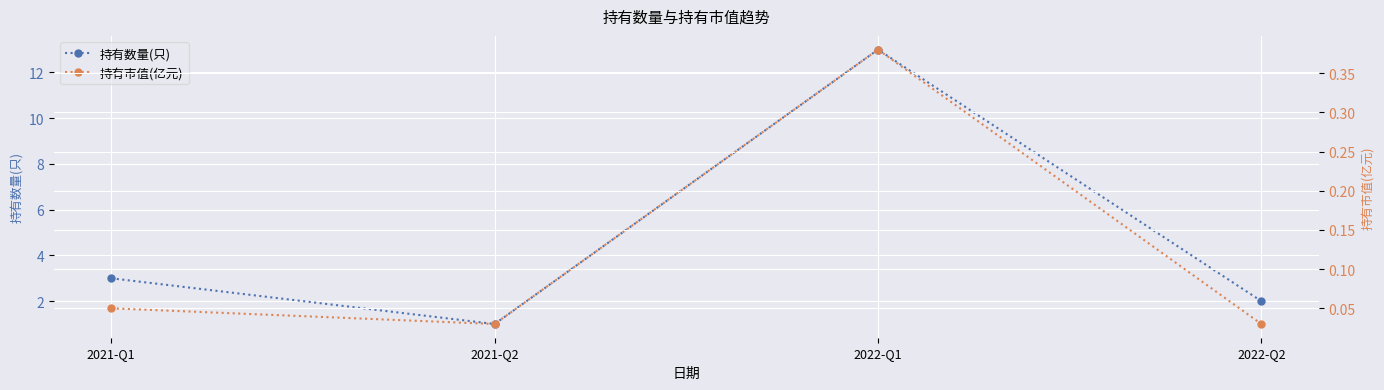

The 持有市值(亿元) series shows 0.1 at 2021-Q1. True or false?

True